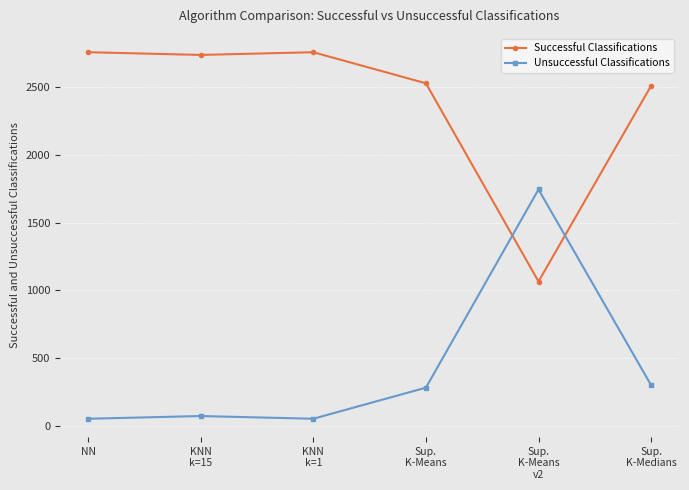

List the series in order of their peak value, lowest first.

Unsuccessful Classifications, Successful Classifications